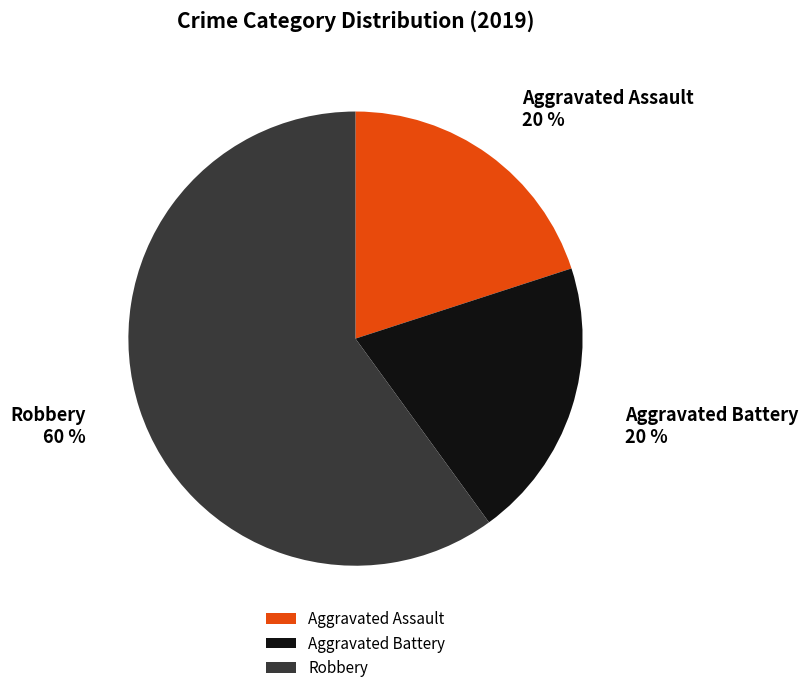

What percentage is the Aggravated Battery slice, to the nearest percent?

20%